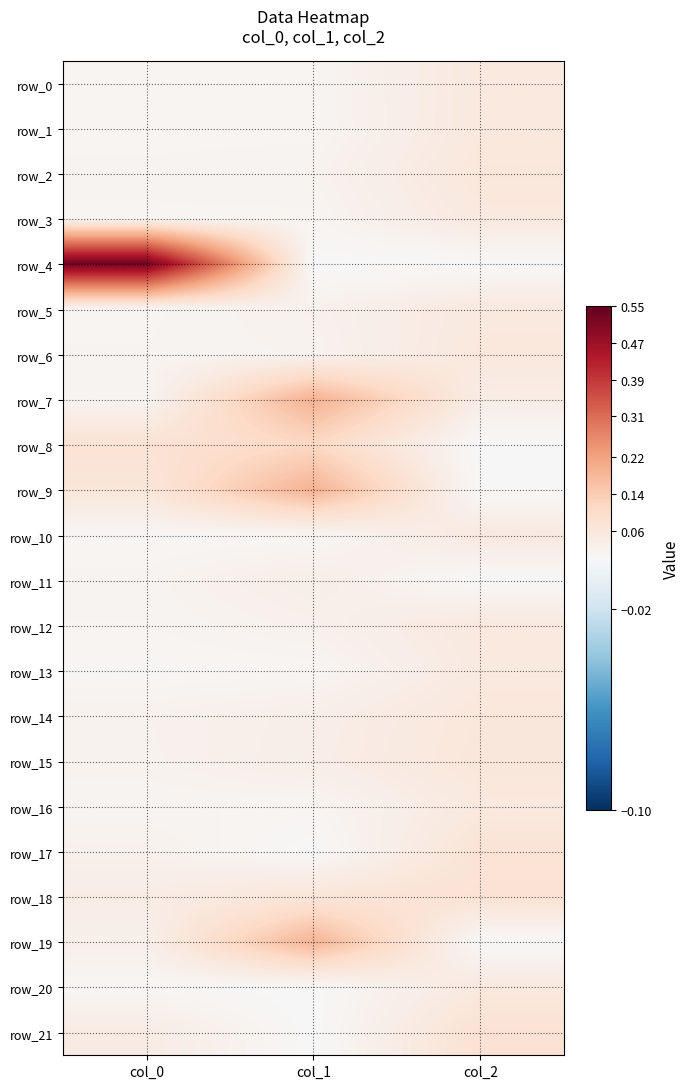

The row_9 series shows 0.3 at col_1. True or false?

False